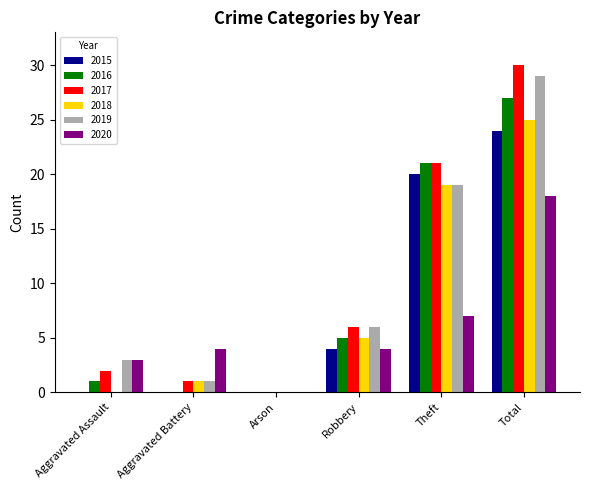

Is it true that 2020 equals 1 at Aggravated Battery?

False